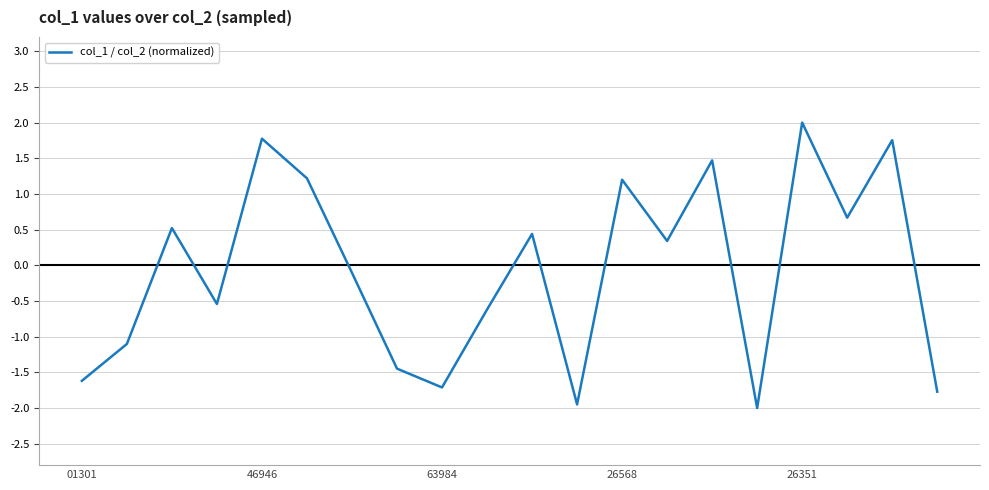

What is the smallest value displayed?

-2.0